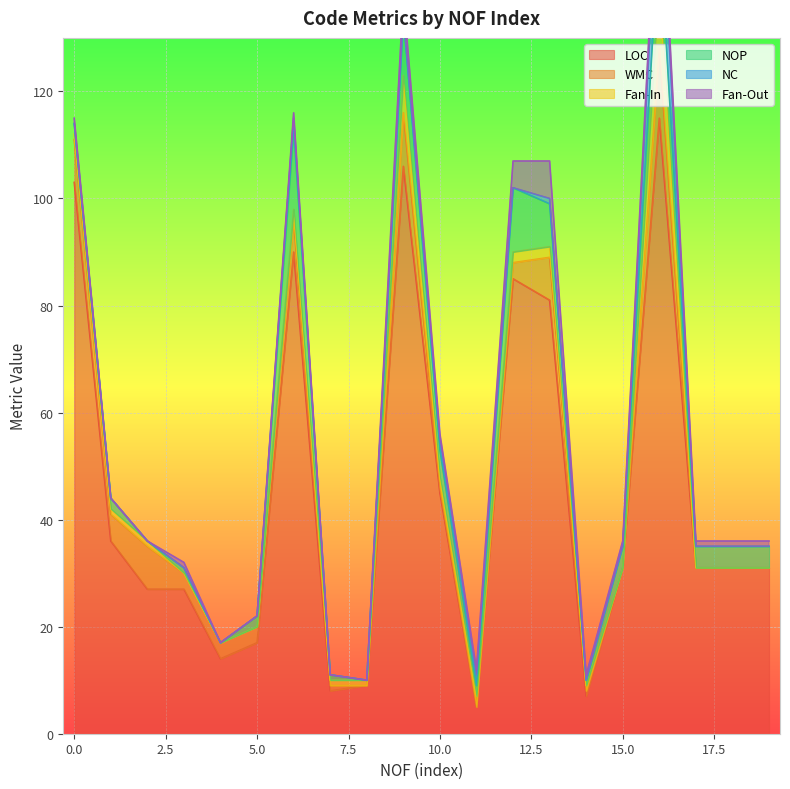

How many intersections are there between WMC and Fan-Out?

3